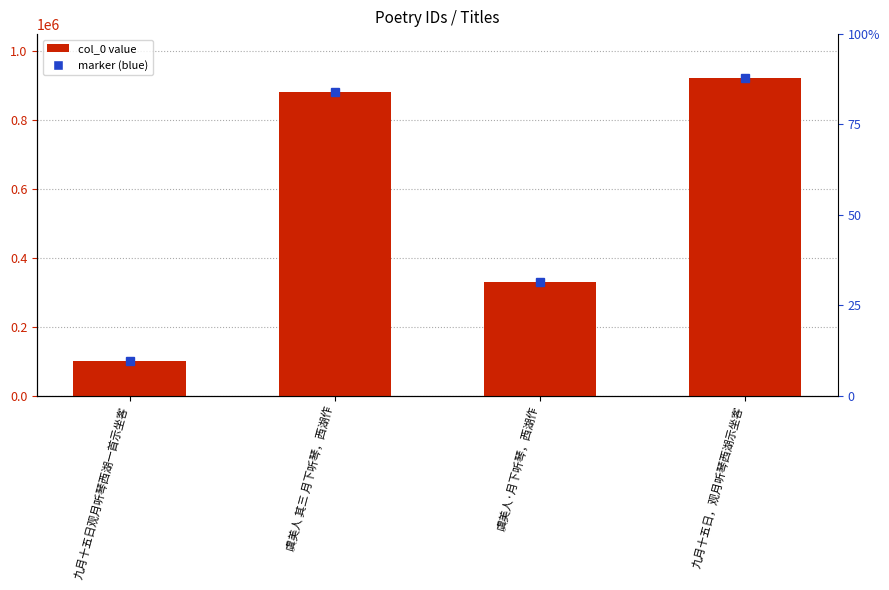

Reading left to right, extract all data points from this chart.

九月十五日观月听琴西湖一首示坐客=99795	虞美人 其三 月下听琴，西湖作=882229	虞美人·月下听琴，西湖作=329550	九月十五日，观月听琴西湖示坐客=921854